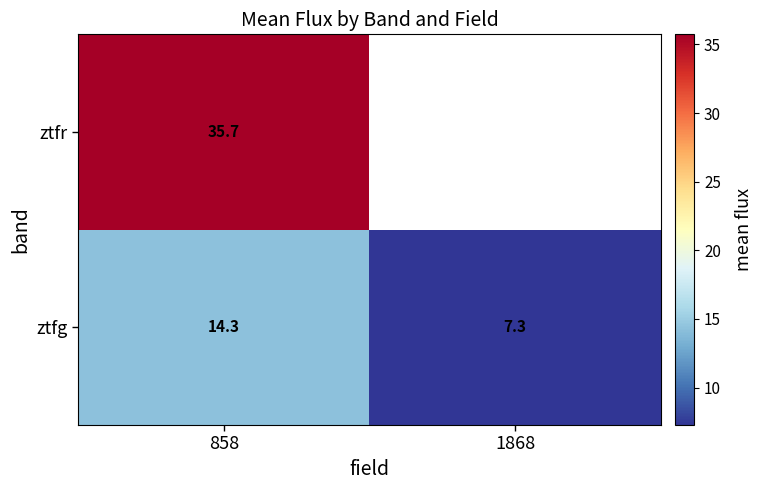

Count the number of categories in the chart.

2